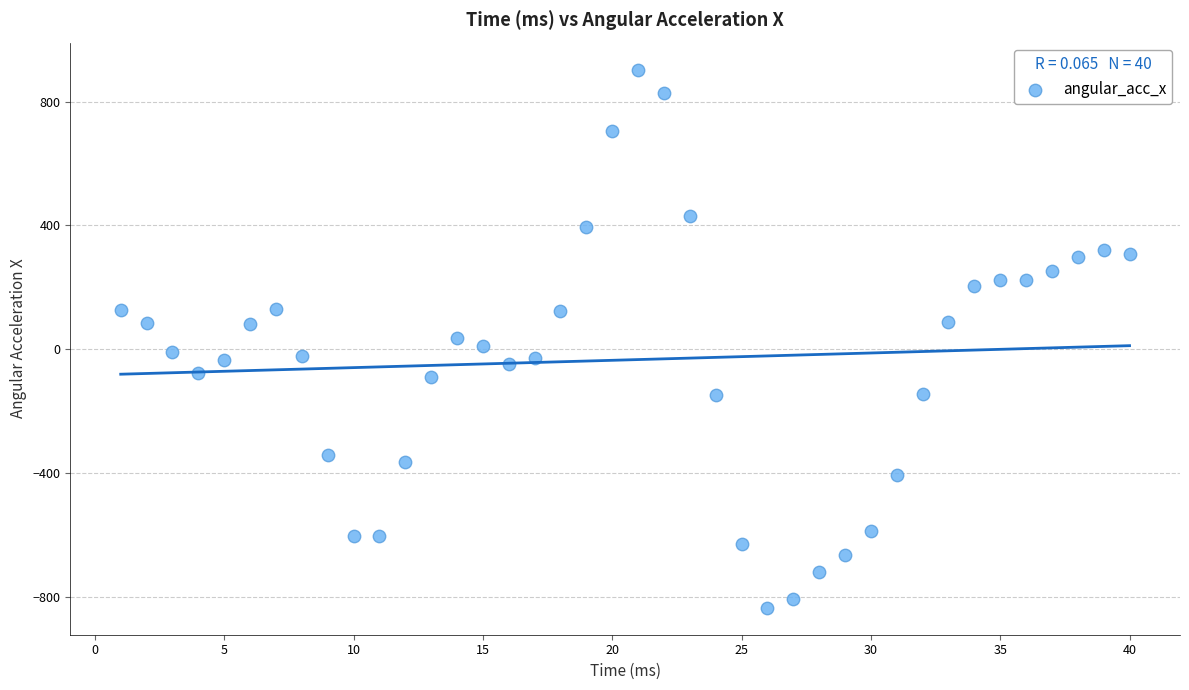

What is the range of X values (max minus min)?

39.0